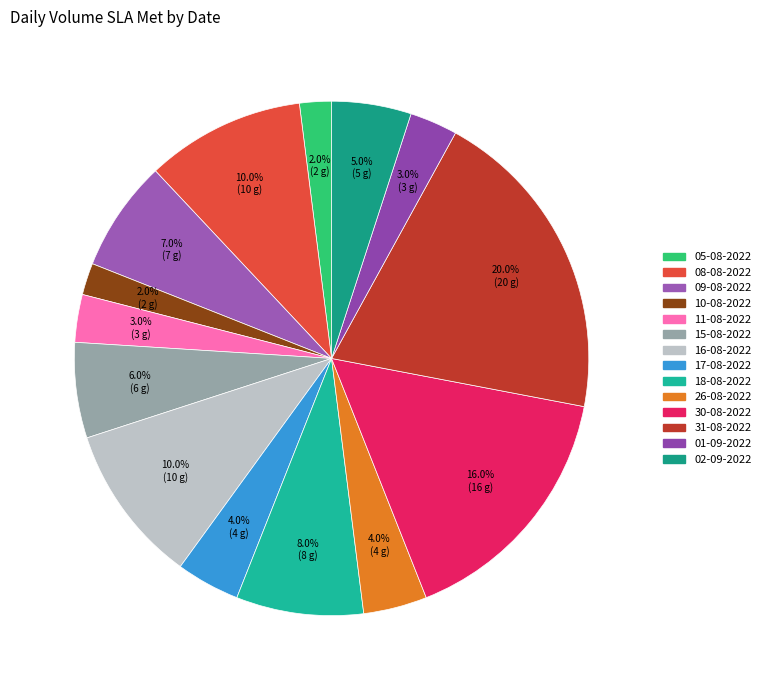

Combined, do 11-08-2022 and 08-08-2022 account for over 50%?

No